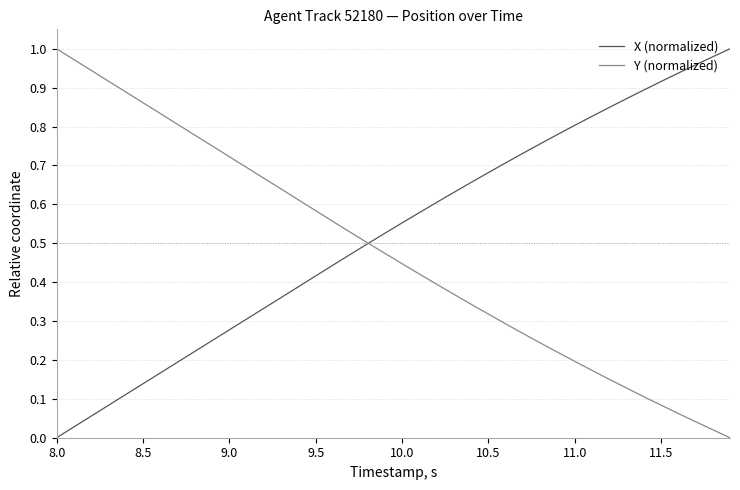

Rank the series by their average value, from lowest to highest.

Y (normalized), X (normalized)